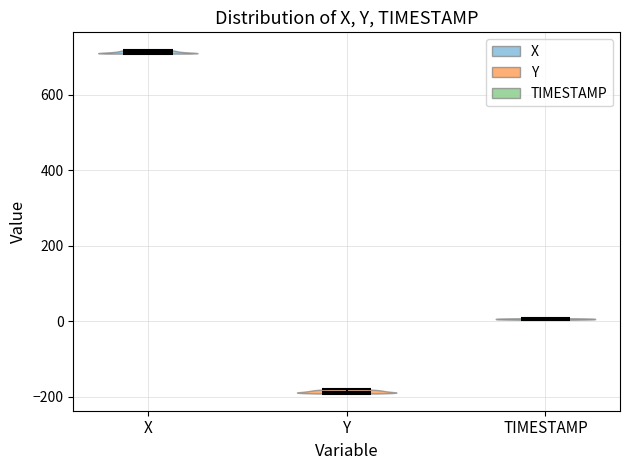

Reading left to right, read every violin against the y-axis: where its median line is, and the lowest and highest points it reaches. The values are not printed on the chart, so give them approximately, as read against the axis.

X: median line 720, lowest point 700, highest point 720
Y: median line -180, lowest point -200, highest point -180
TIMESTAMP: median line 0, lowest point 0, highest point 0